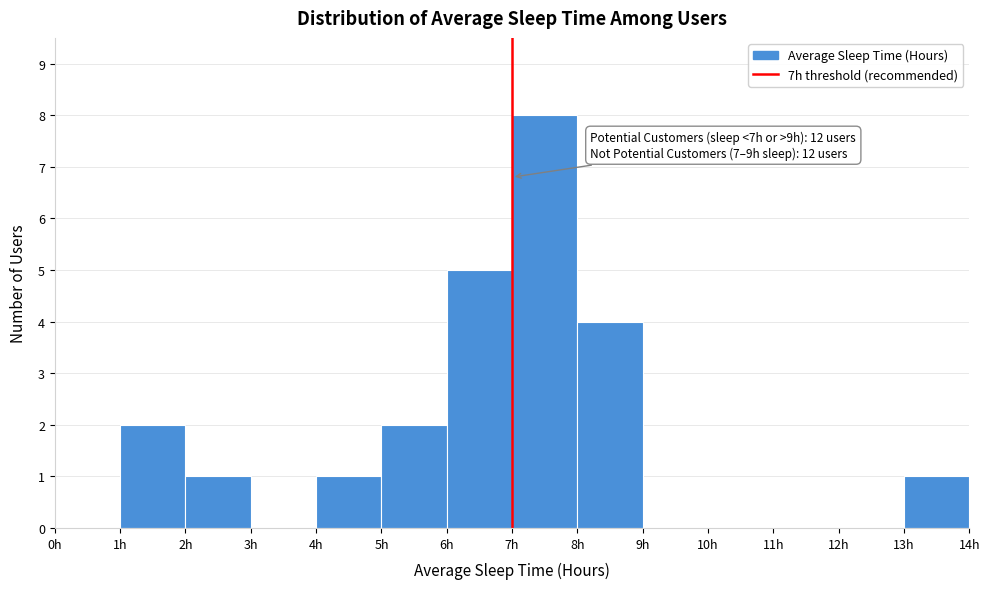

Which range on the x-axis has the tallest bar?

7 to 8